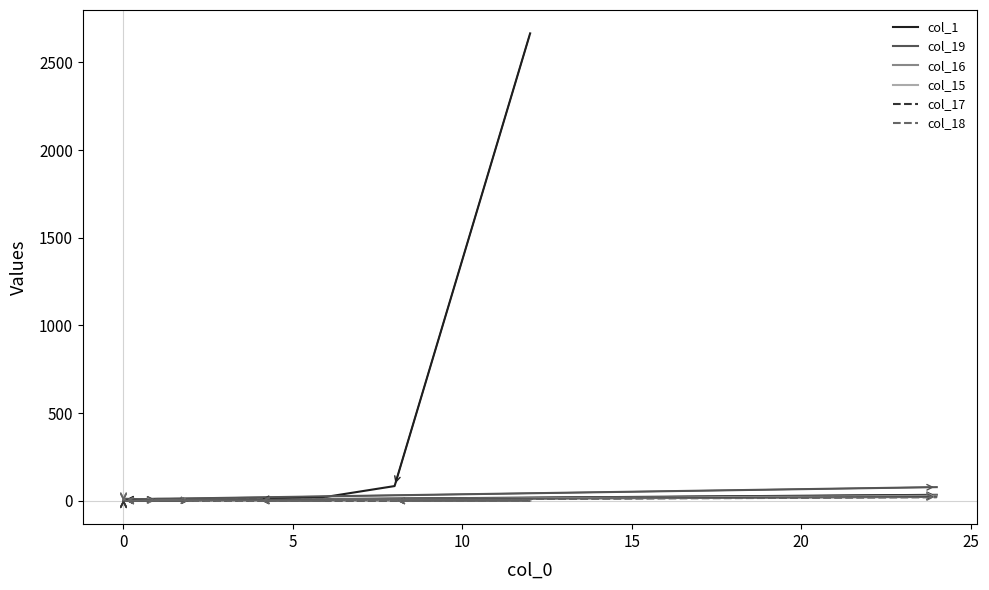

Rank the categories by col_18 value from highest to lowest.

19, 15, 16, 10, 12, 13, 25, 30, 8, 9, 11, 14, 18, −5, 0, 5, 10, 15, 20, 17